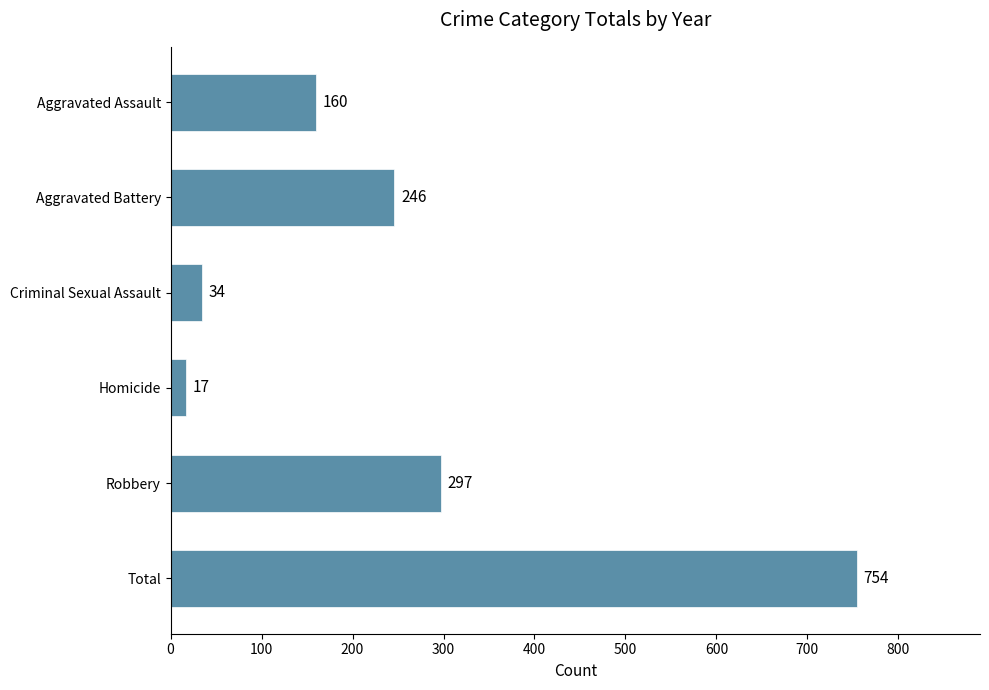

True or false: the data shows 754 at Total.

True